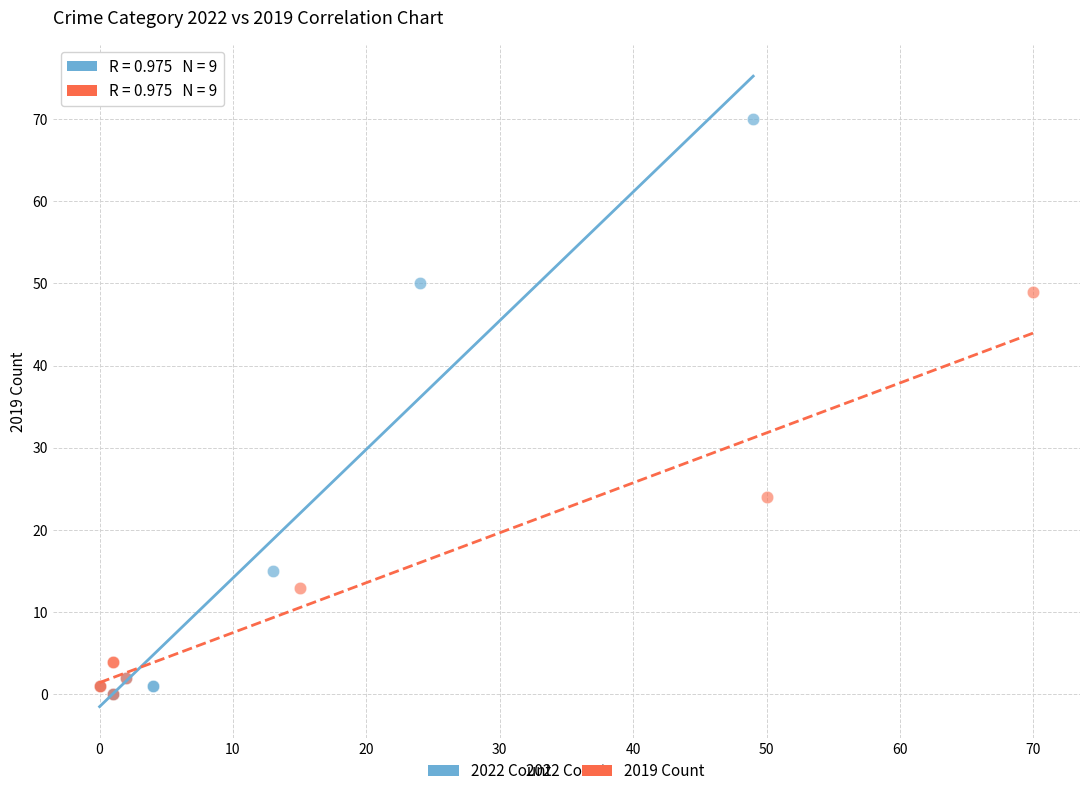

Which series contains the highest Y value?

2022 Count